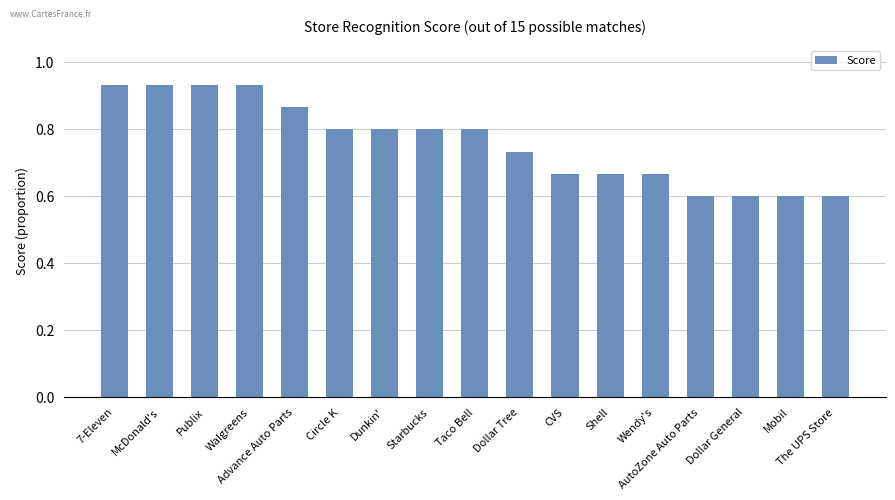

What is the difference between the maximum and minimum values?

0.3